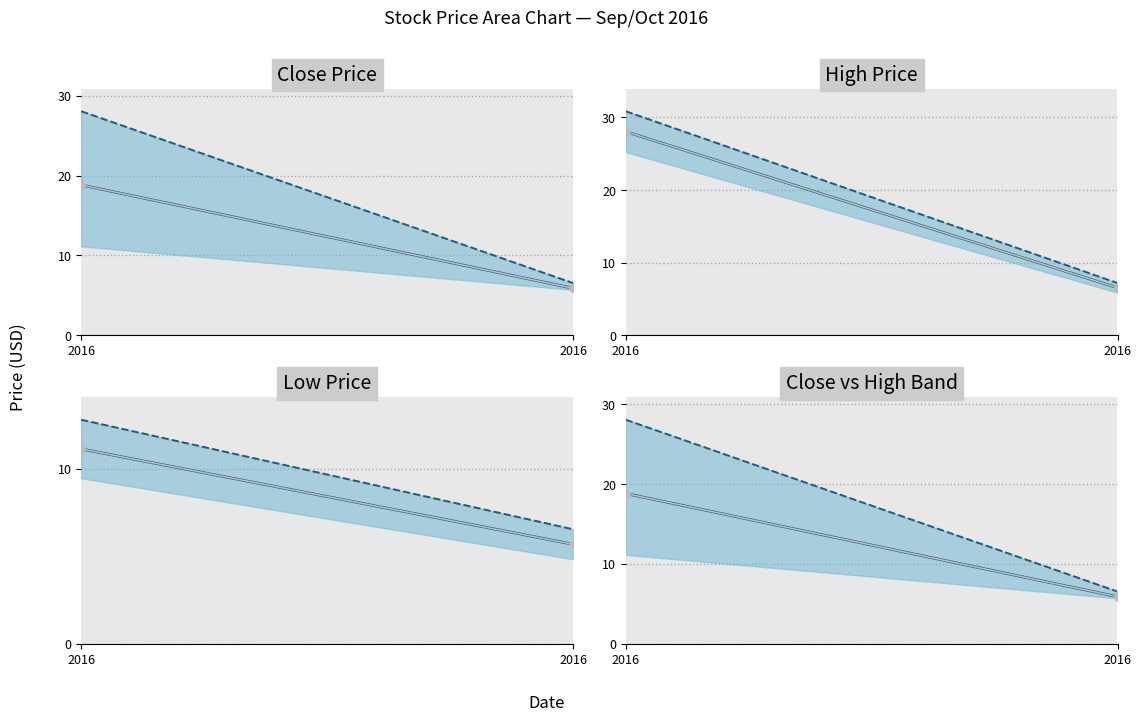

Which series has the largest total across all categories?

Upper bound